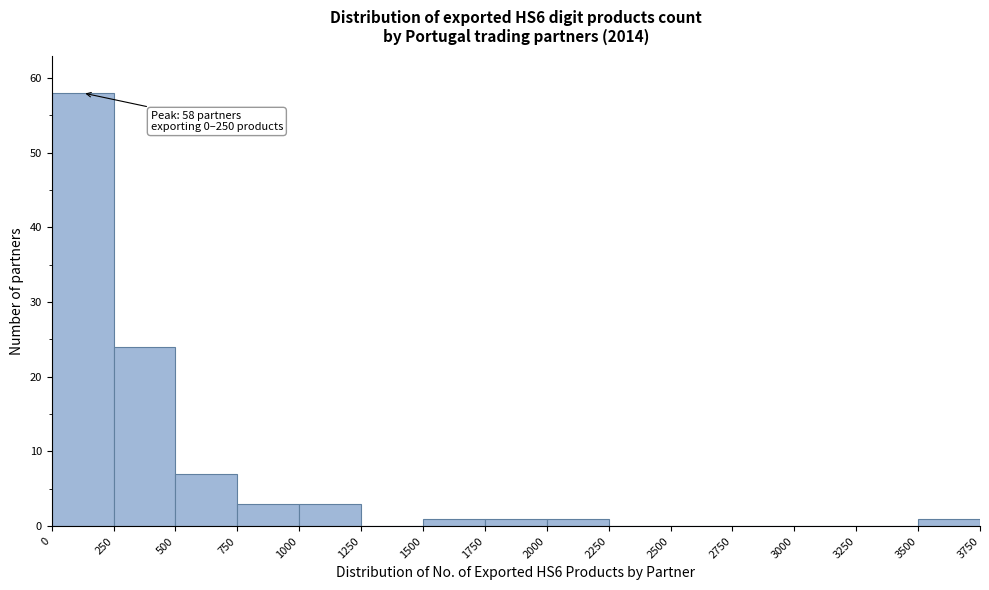

Which range on the x-axis has the tallest bar?

0 to 250